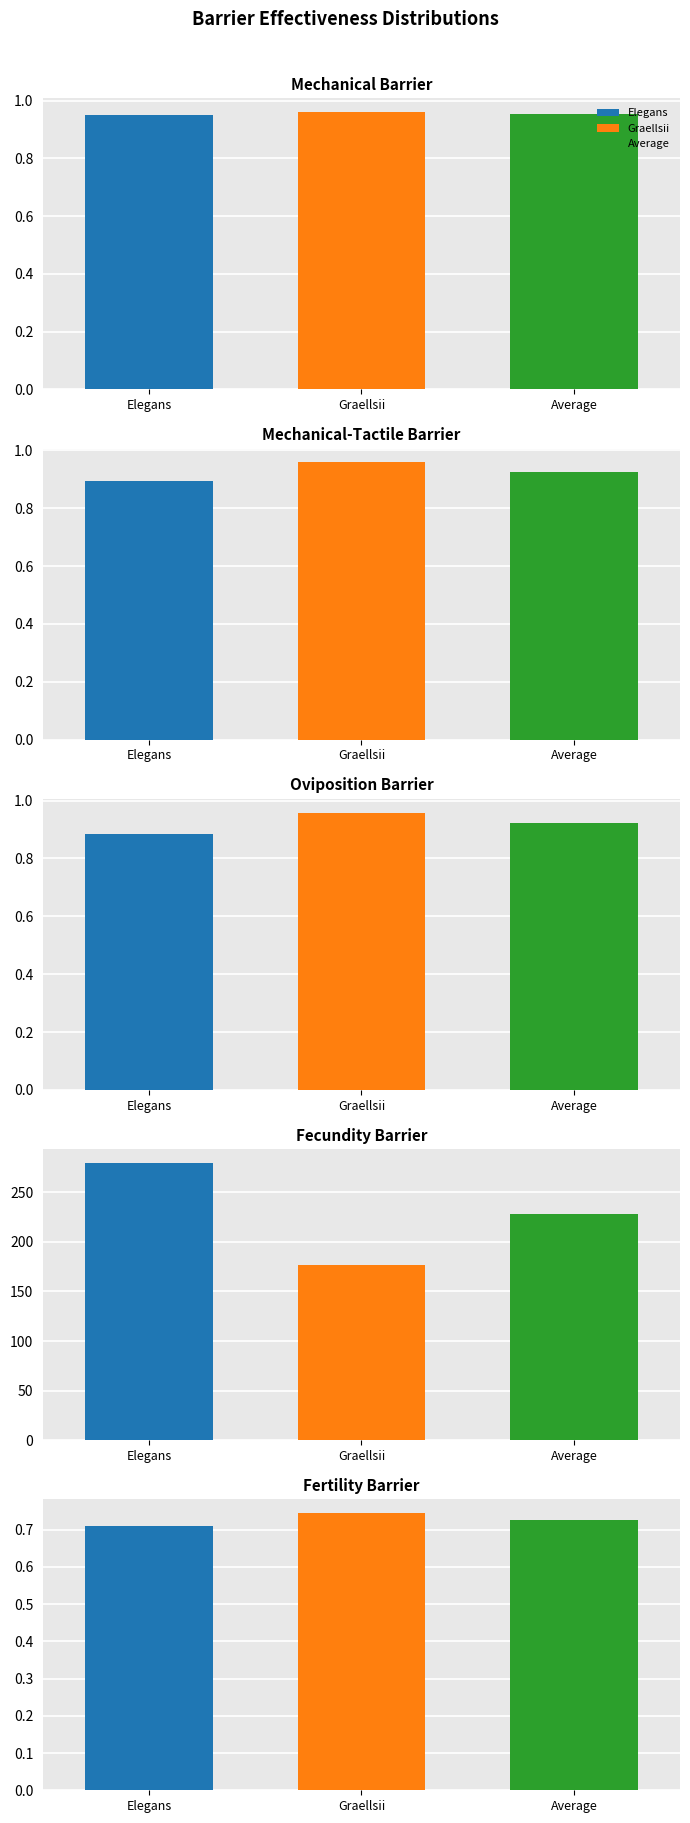

What are all the series names shown in the legend?

Elegans, Graellsii, Average